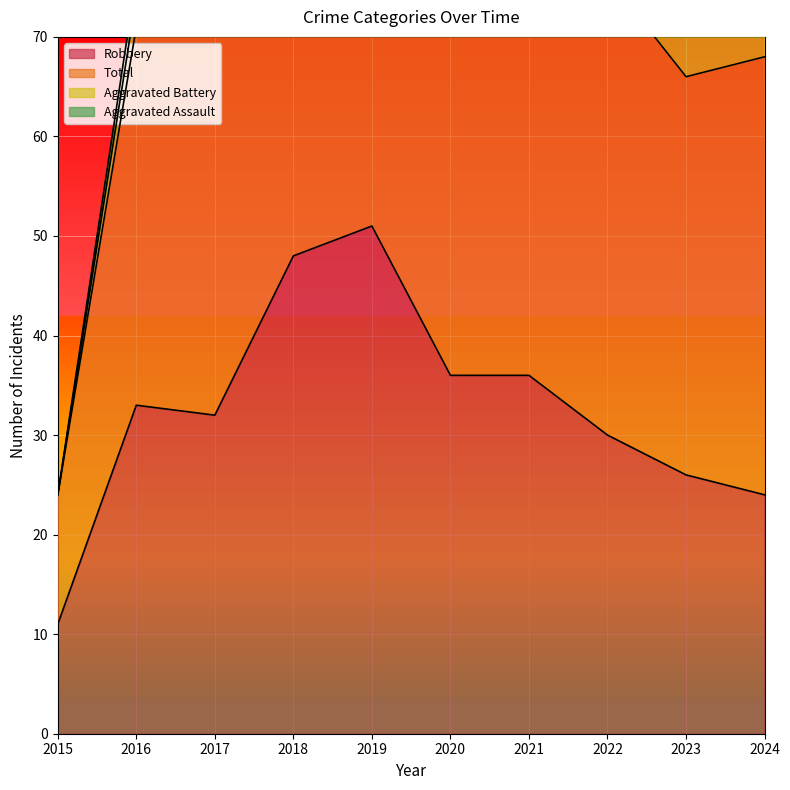

At which label does Robbery reach its minimum?

2015